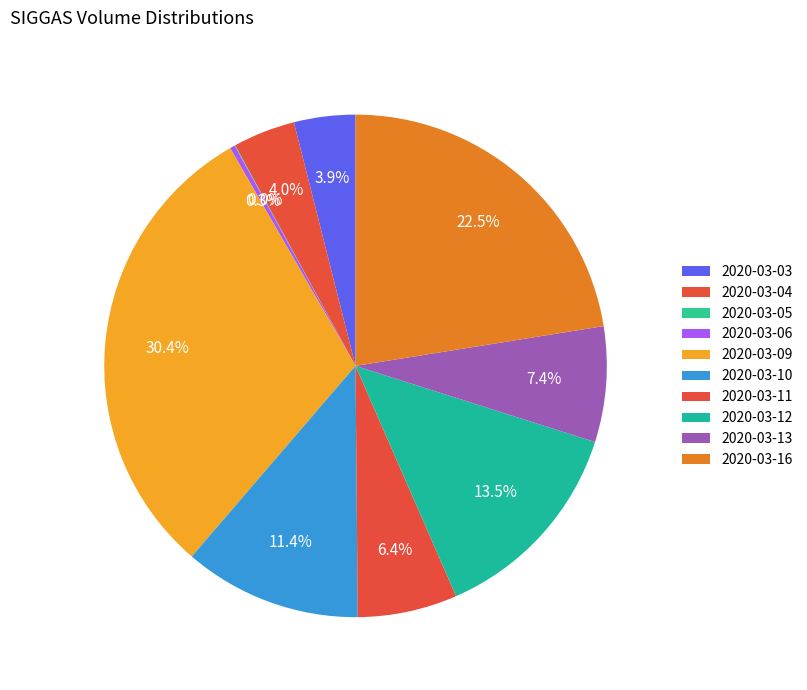

Which category has the smallest portion of the pie?

2020-03-05